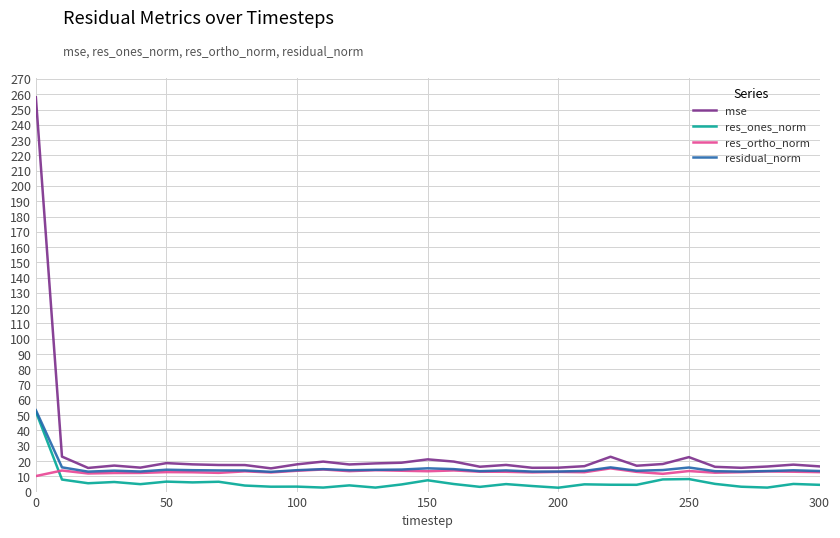

What is the difference between the maximum and second lowest values in the residual_norm series?

40.2